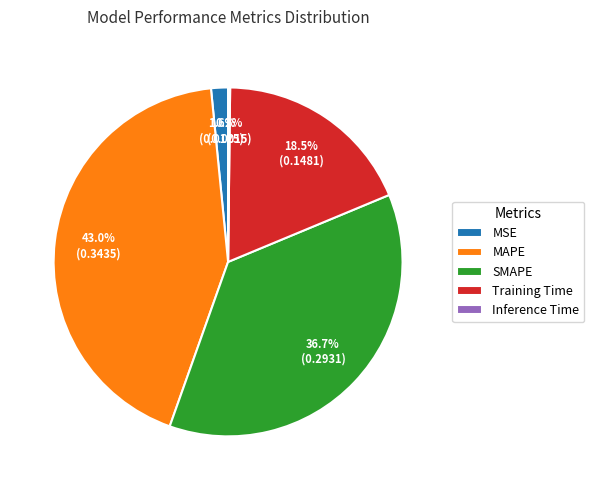

What percentage is NOT represented by MSE?

98.4%